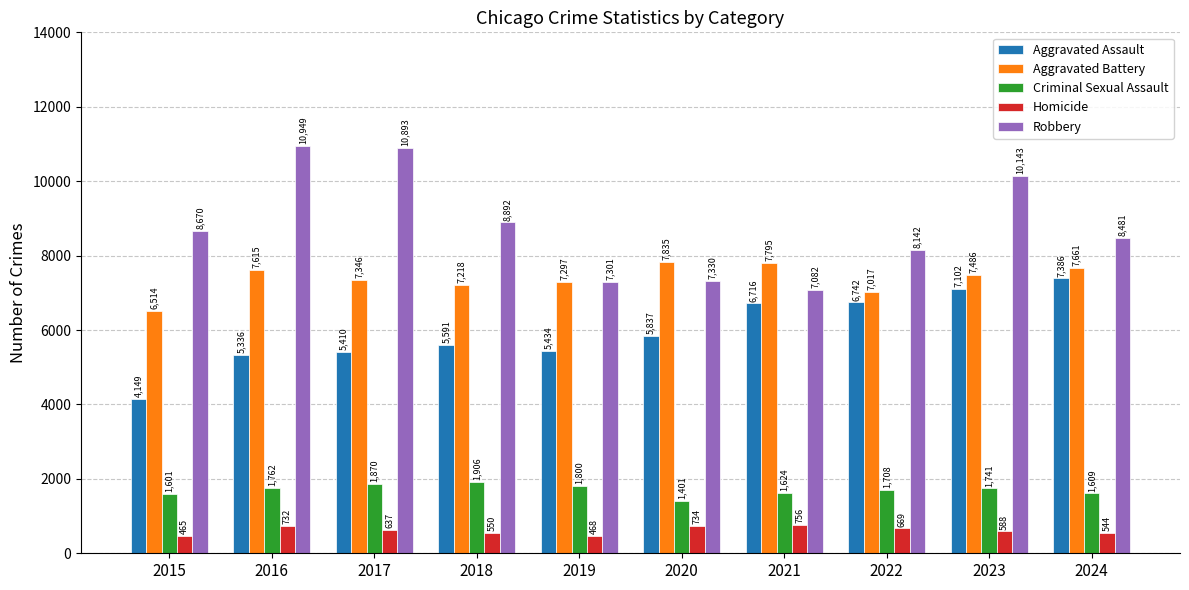

What is the difference between the second highest and minimum values in the Robbery series?

3811